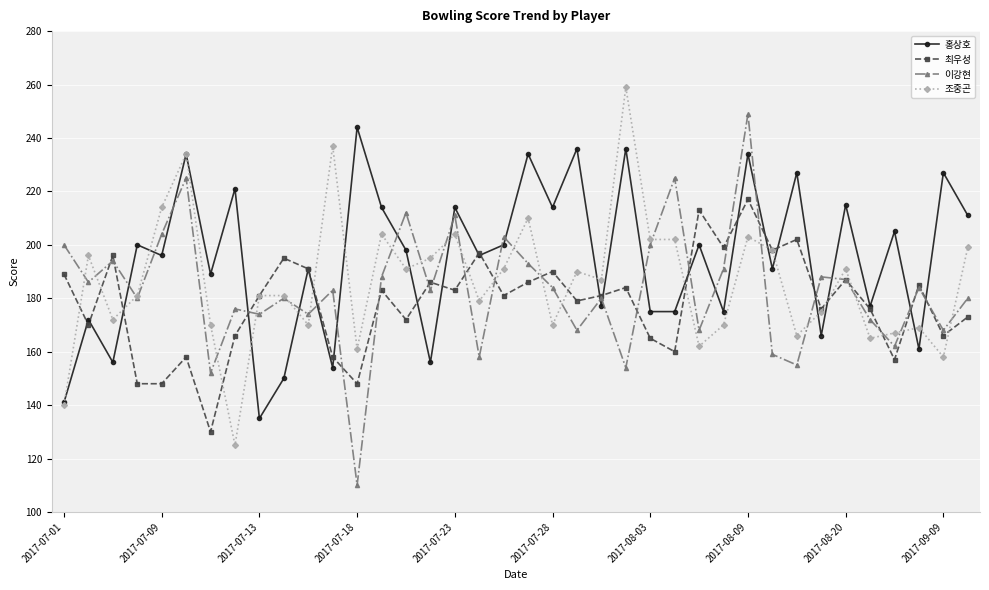

True or false: 이강현 has more than 1 points higher than both neighbors.

True